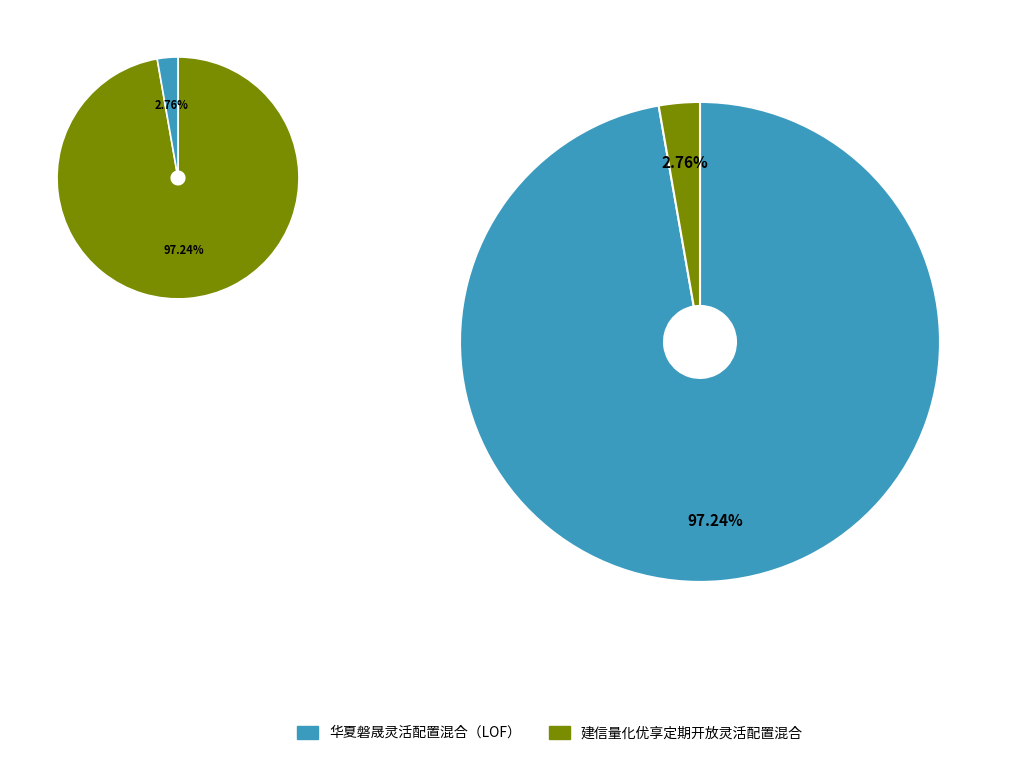

Is there any slice that represents more than half of the pie?

Yes